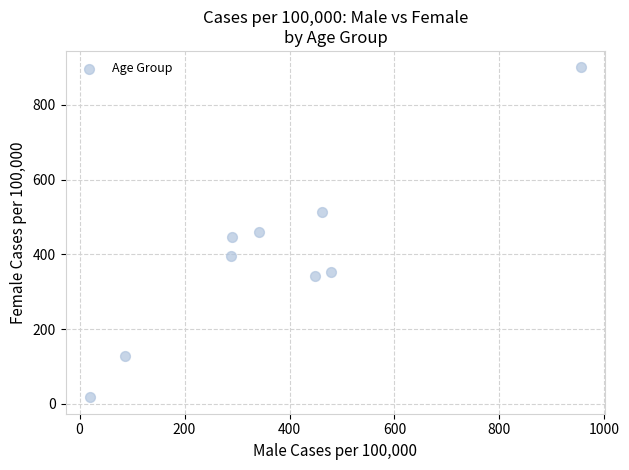

What is the average X value?

375